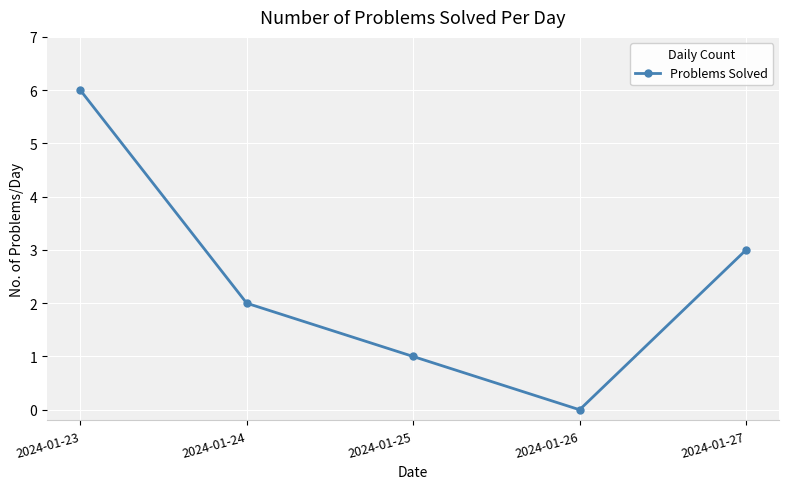

The value at 2024-01-24 is 2. True or false?

True